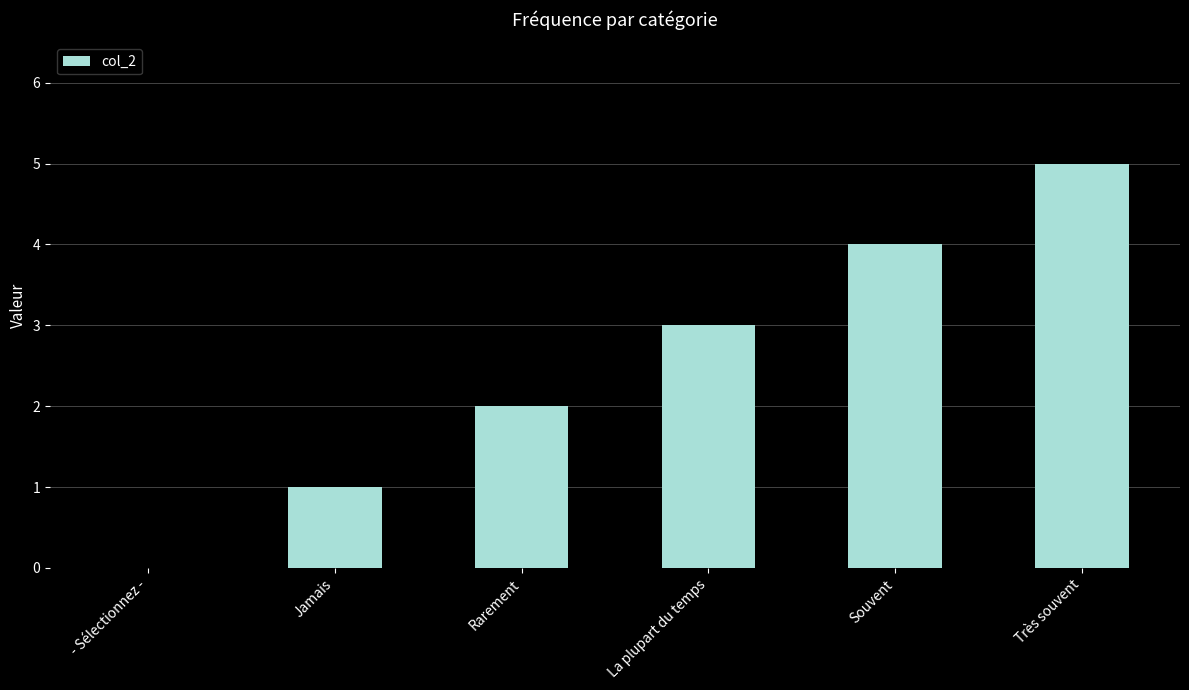

Are the bars horizontal?

No